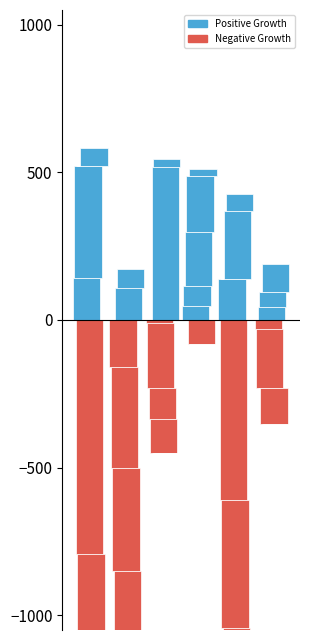

Are the bars grouped side by side (vs. stacked)?

No